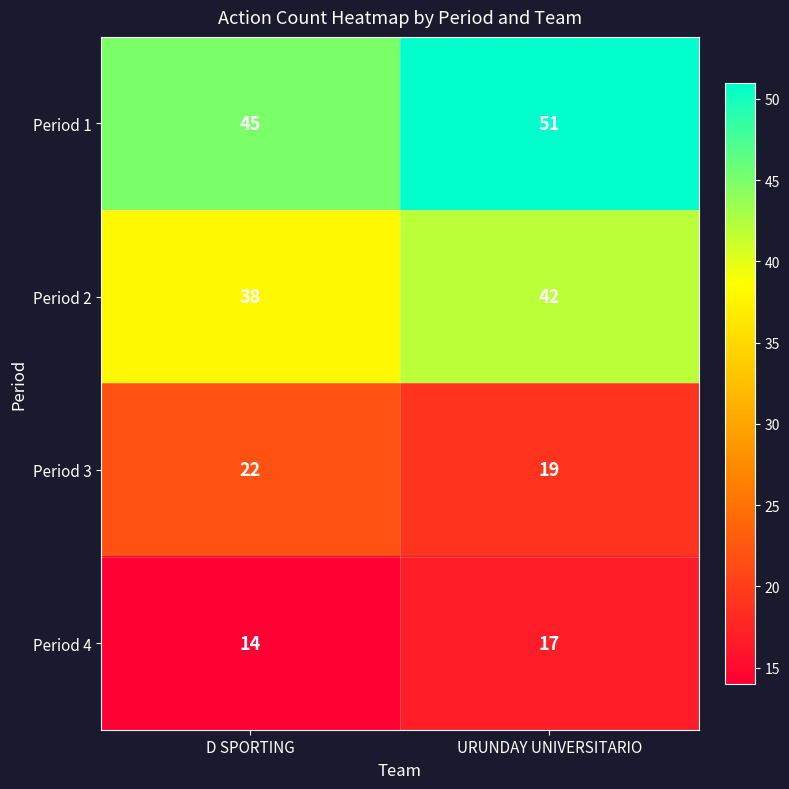

At D SPORTING, list the series in order from smallest to largest.

Period 4, Period 3, Period 2, Period 1